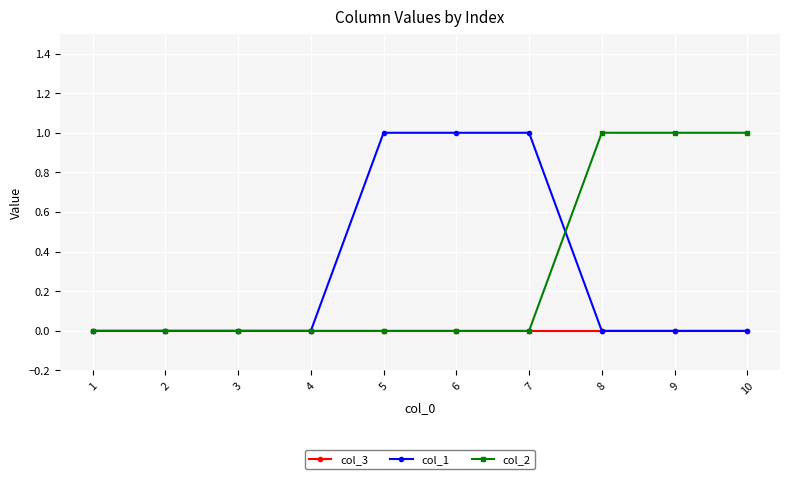

What is the total value across all series at 6?

1